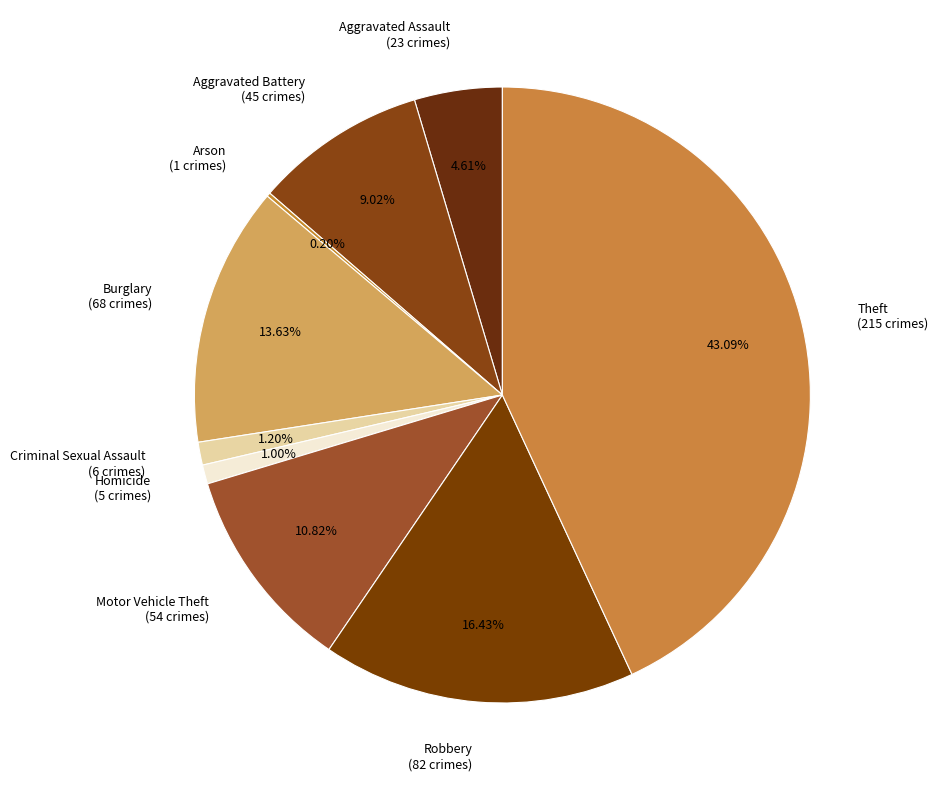

True or false: Robbery accounts for 16% of the total.

True